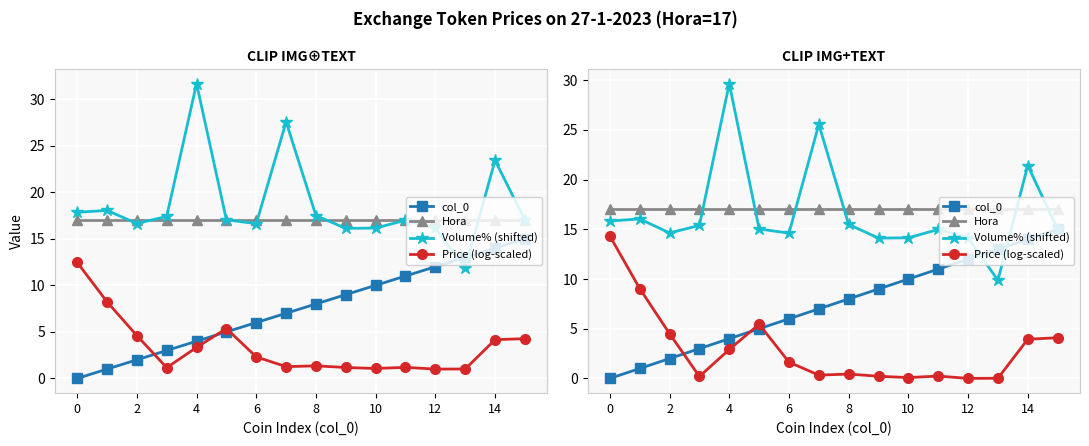

At which category is the sum across all series the highest?

14